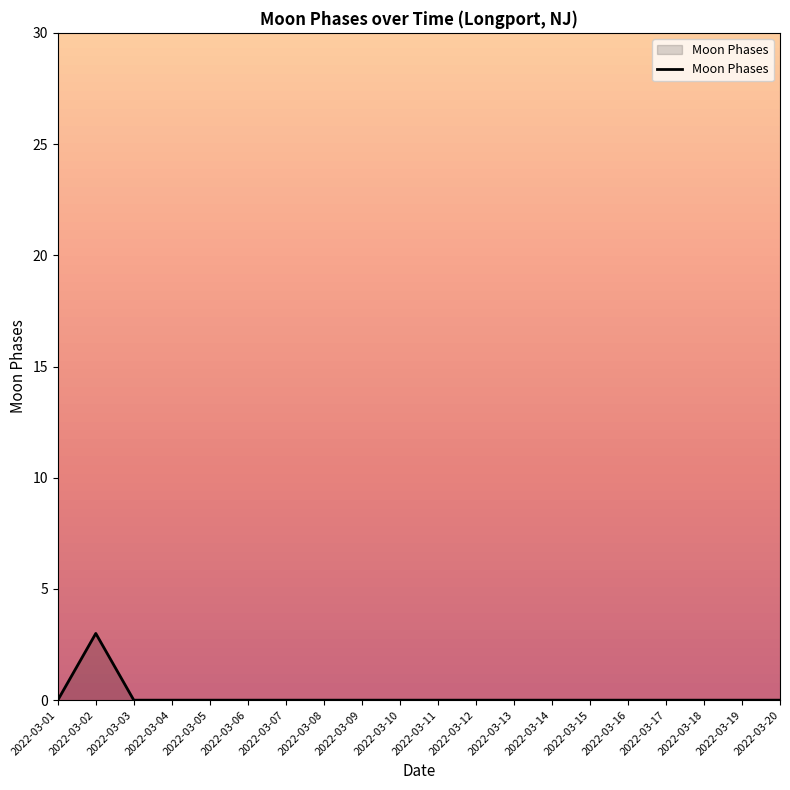

What is the greatest value displayed?

3